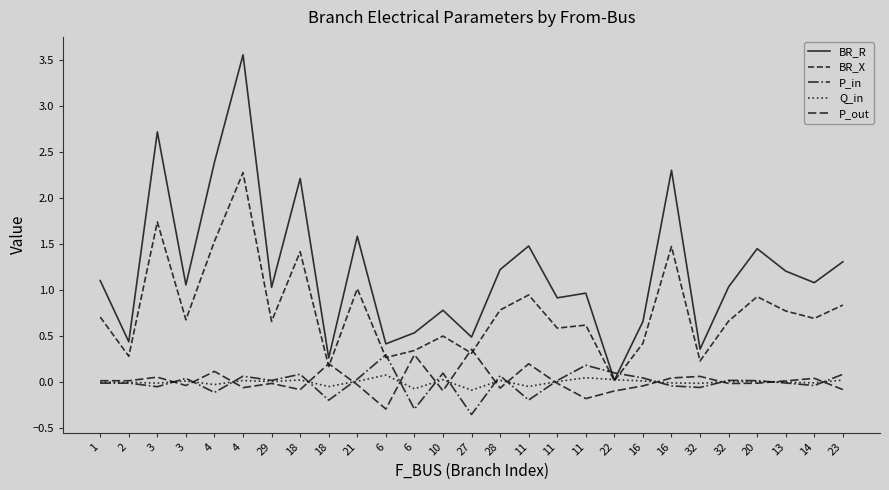

How many lines are shown in the chart?

5